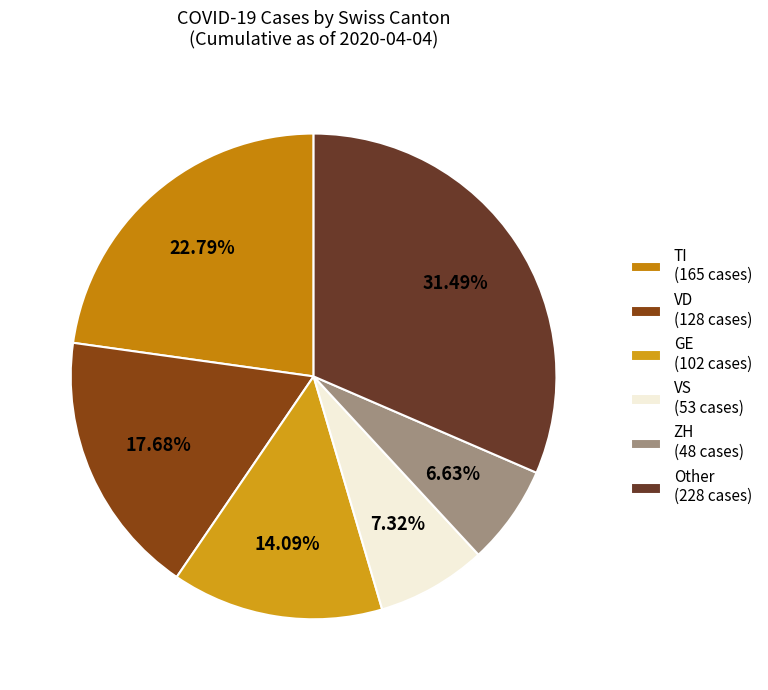

To the nearest percent, what is the difference between the largest and smallest slice percentages?

25%